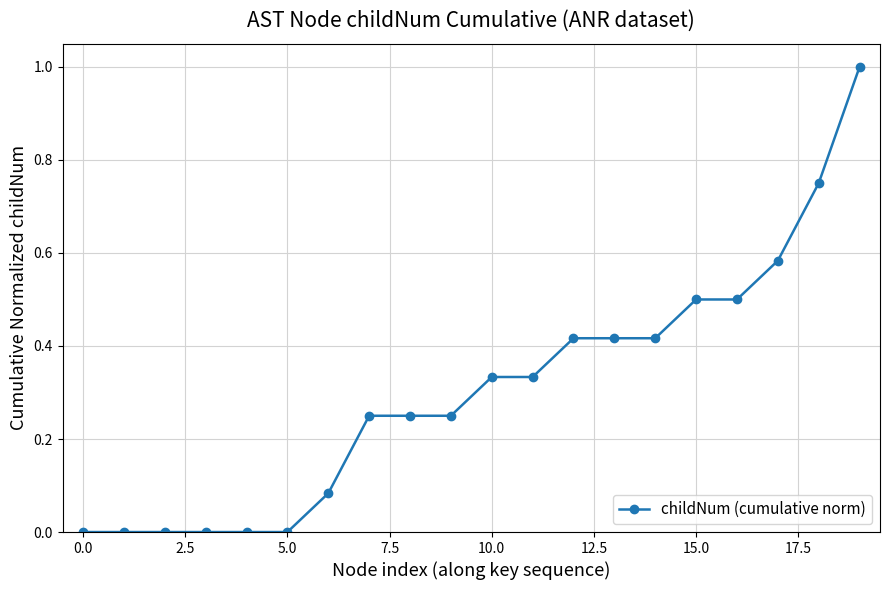

What is the difference between the maximum and second lowest values?

1.0